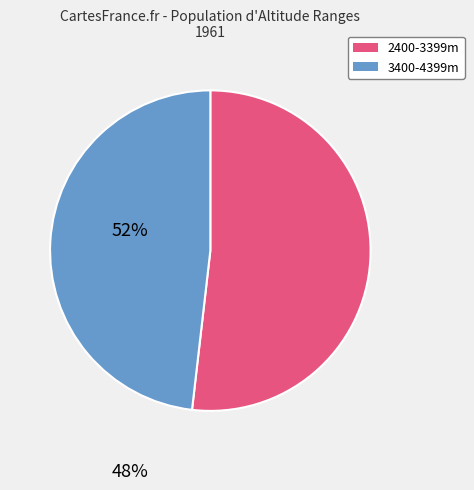

Is there a majority slice in this chart?

Yes